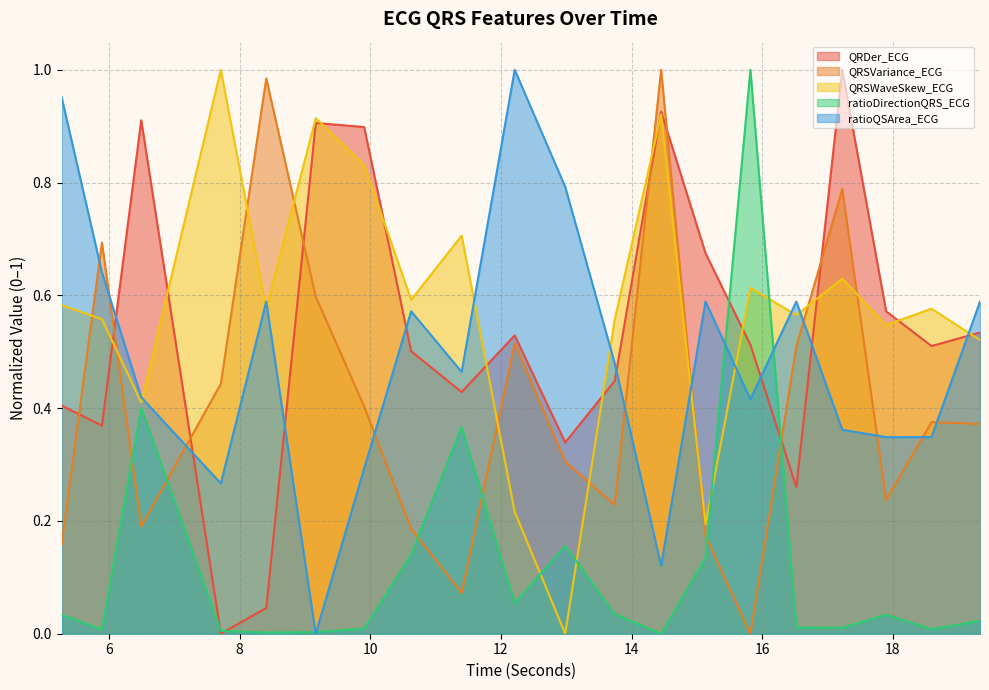

True or false: ratioDirectionQRS_ECG has a value of 0.0 at 17.2265625.

False